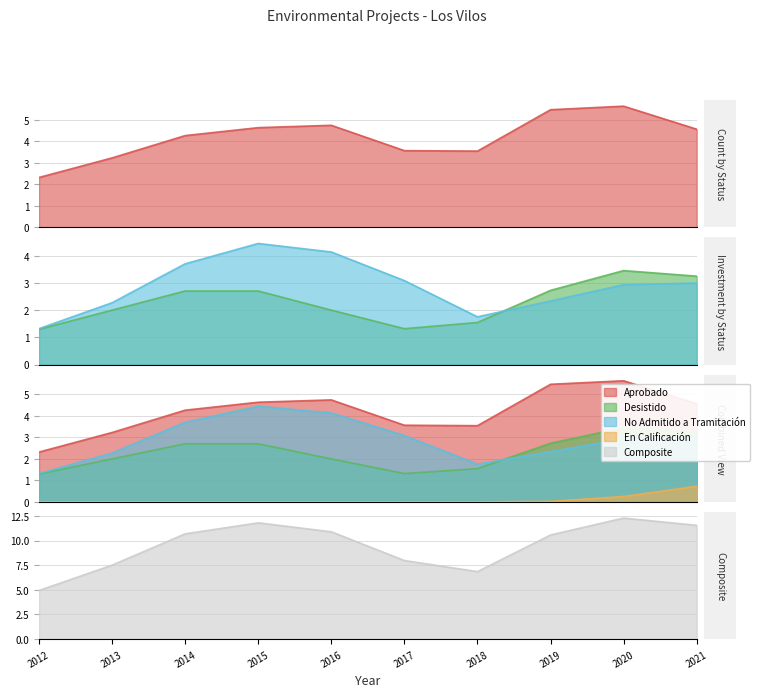

True or false: En Calificación has a value of 0 at 4.

True